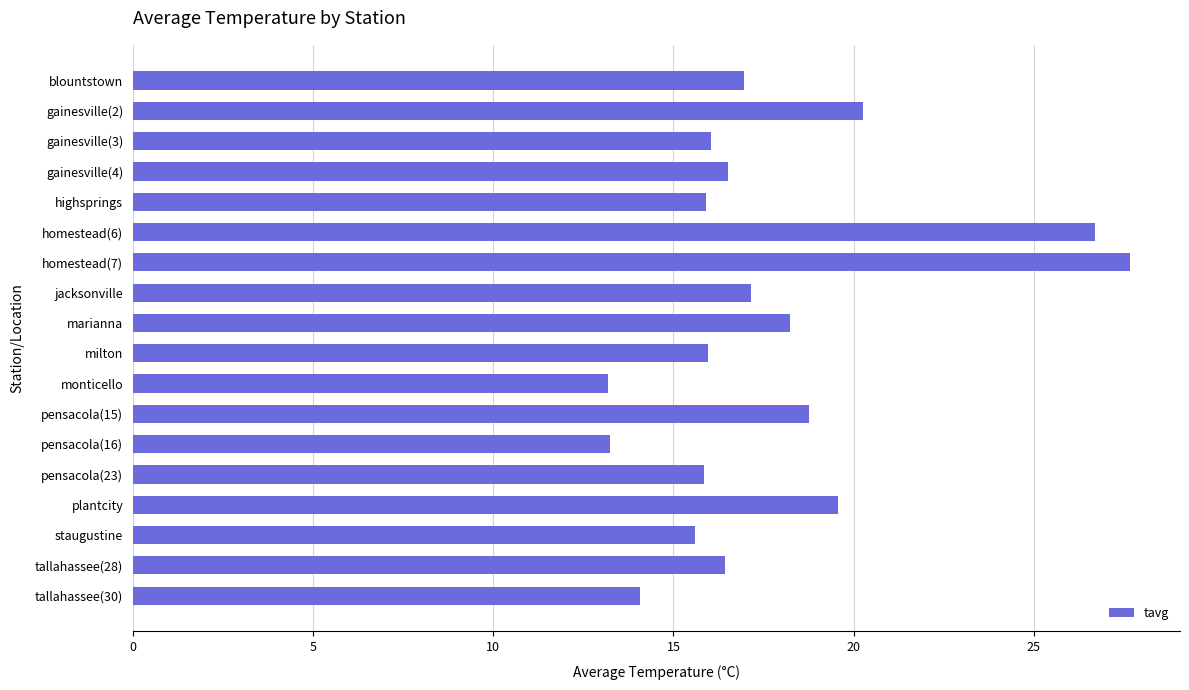

What is the difference between the values at marianna and monticello?

5.1